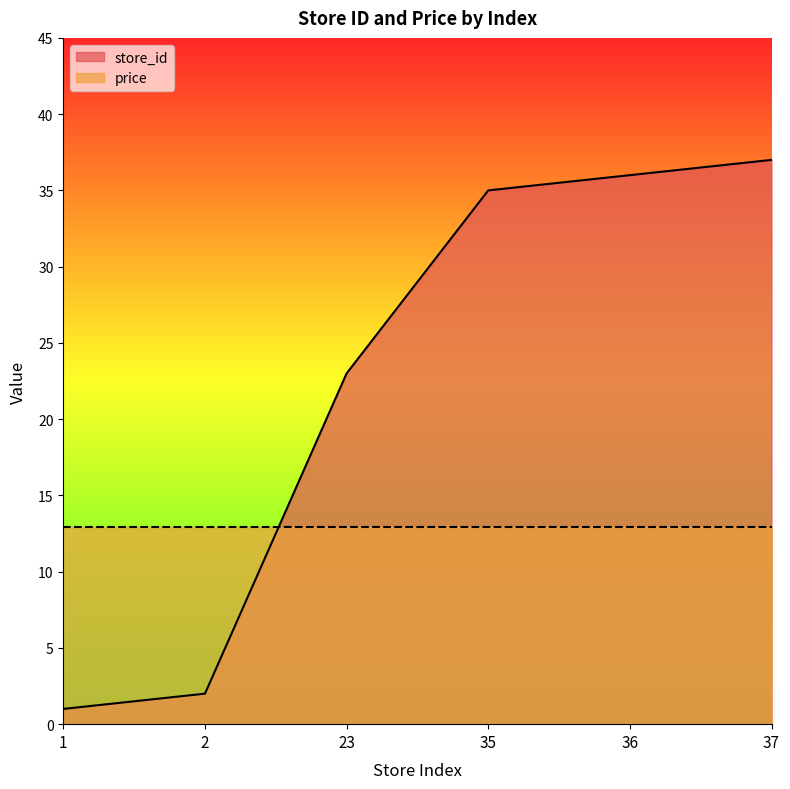

Which has a higher value, 37 or 23?

37